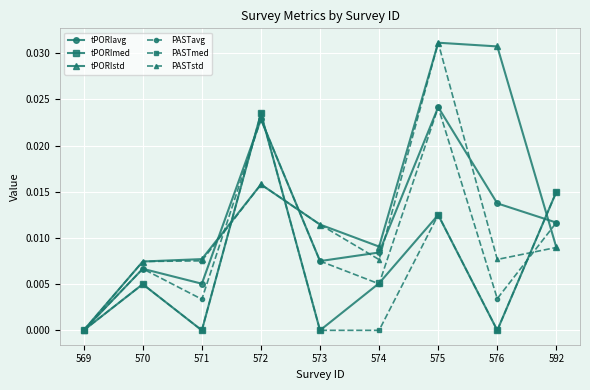

What is the sum of all tPORIstd values?

0.1